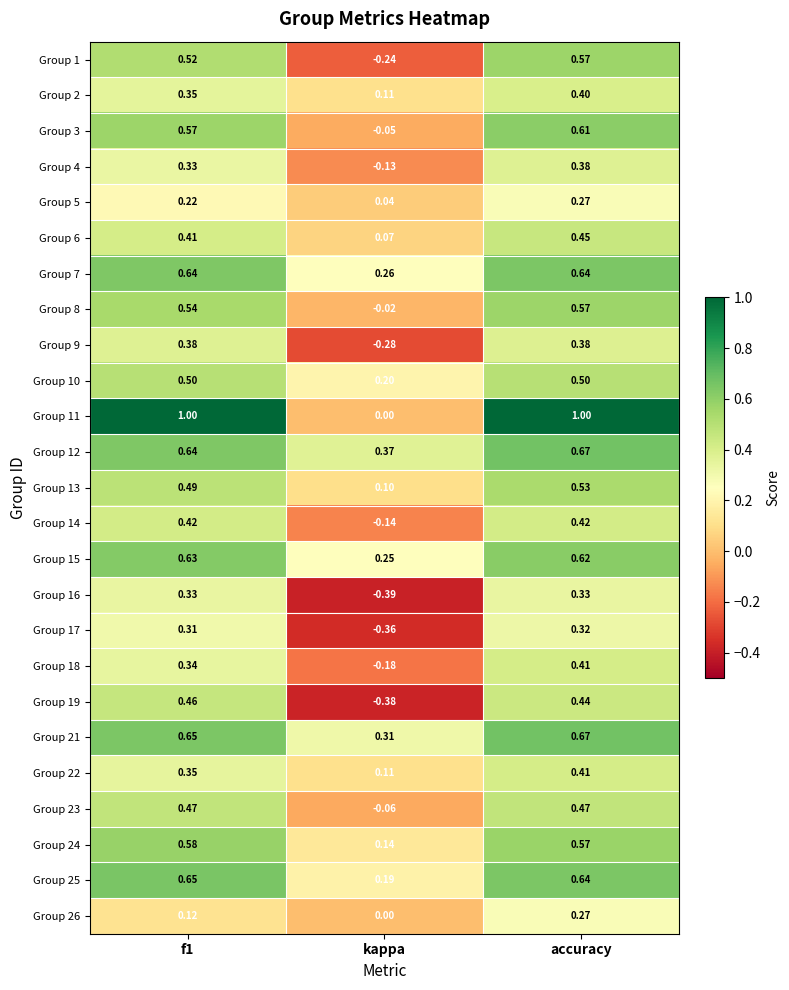

Which category has the lowest value in the Group 14 series?

kappa